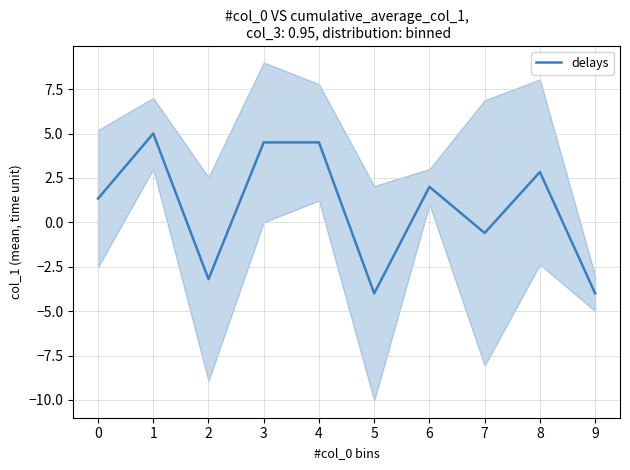

Does the chart display data point markers on the line(s)?

No